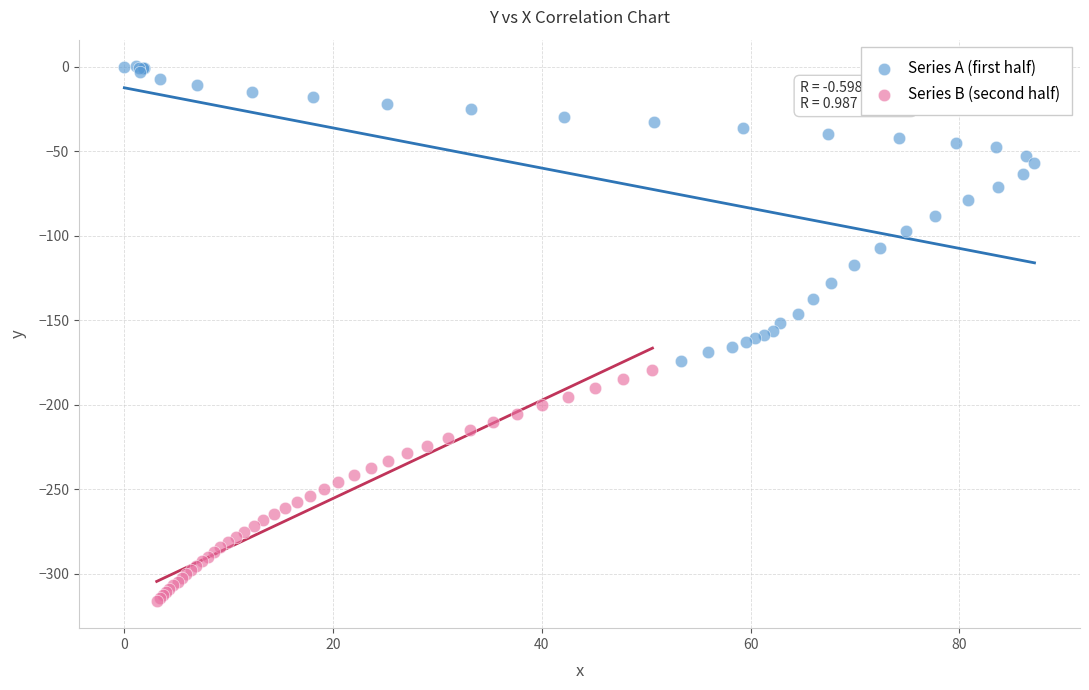

Which series has the widest spread of Y values?

Series A (first half)